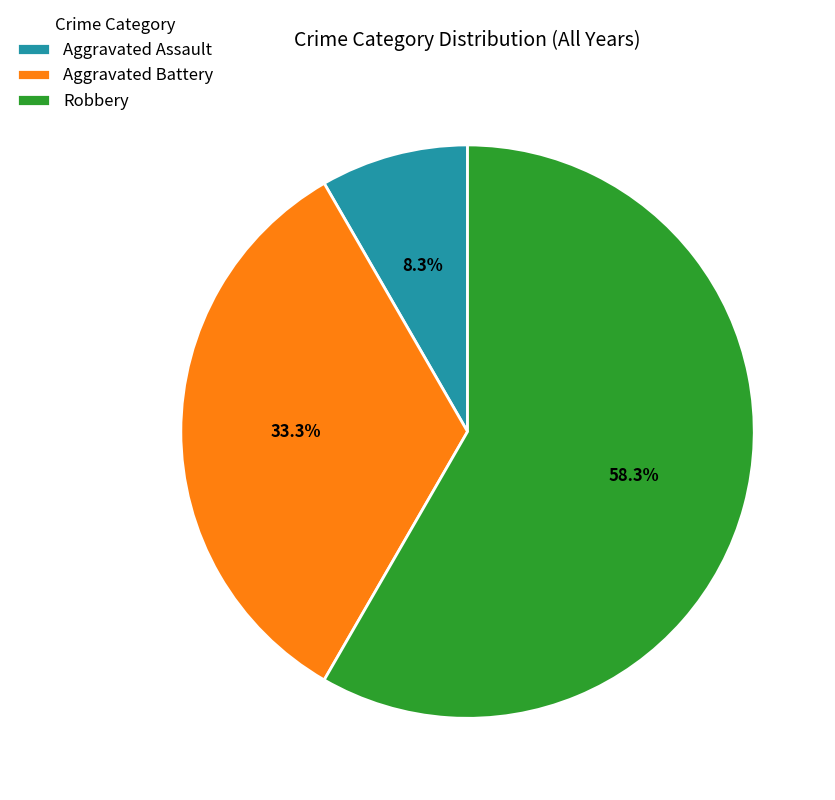

To the nearest percent, what portion does Aggravated Battery represent?

33%